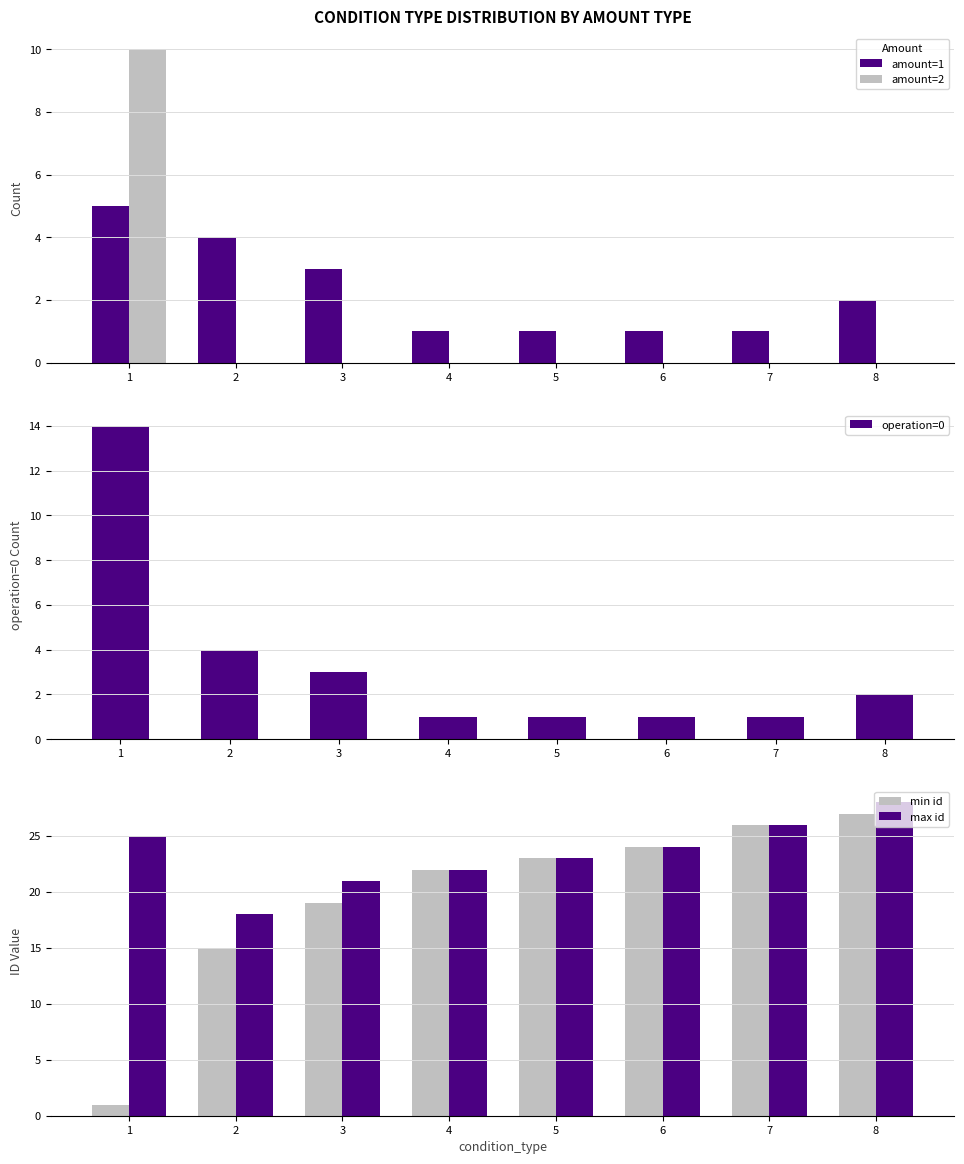

The operation=0 series shows 3 at 3. True or false?

True